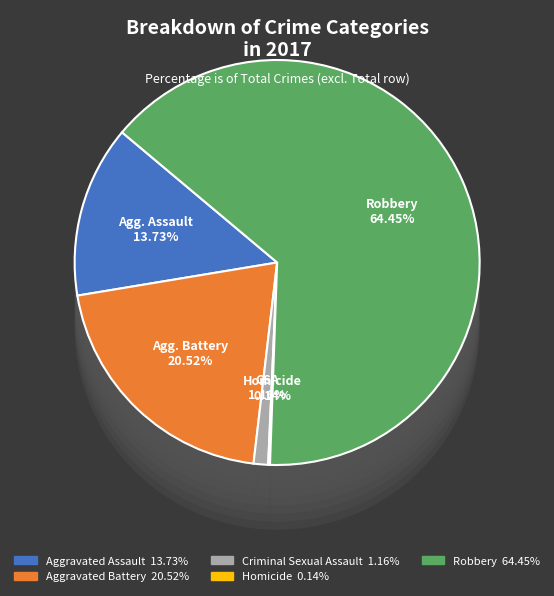

Approximately how many times larger is the value at Robbery compared to Aggravated Battery?

3.1